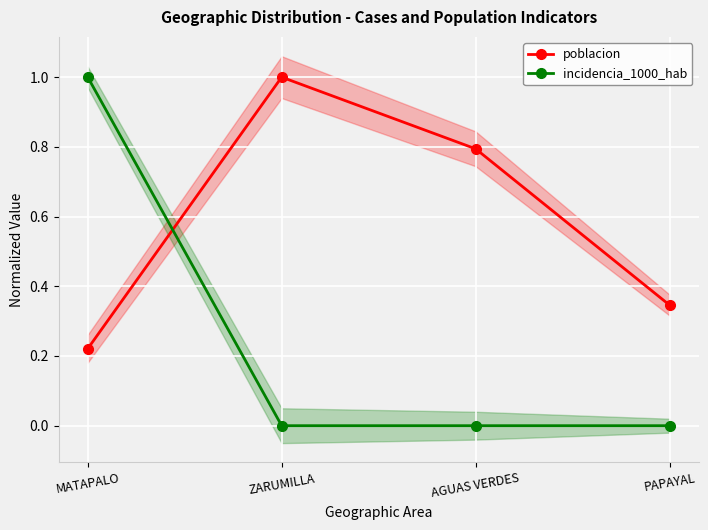

After their last crossing, which series has the higher values: incidencia_1000_hab or poblacion?

poblacion